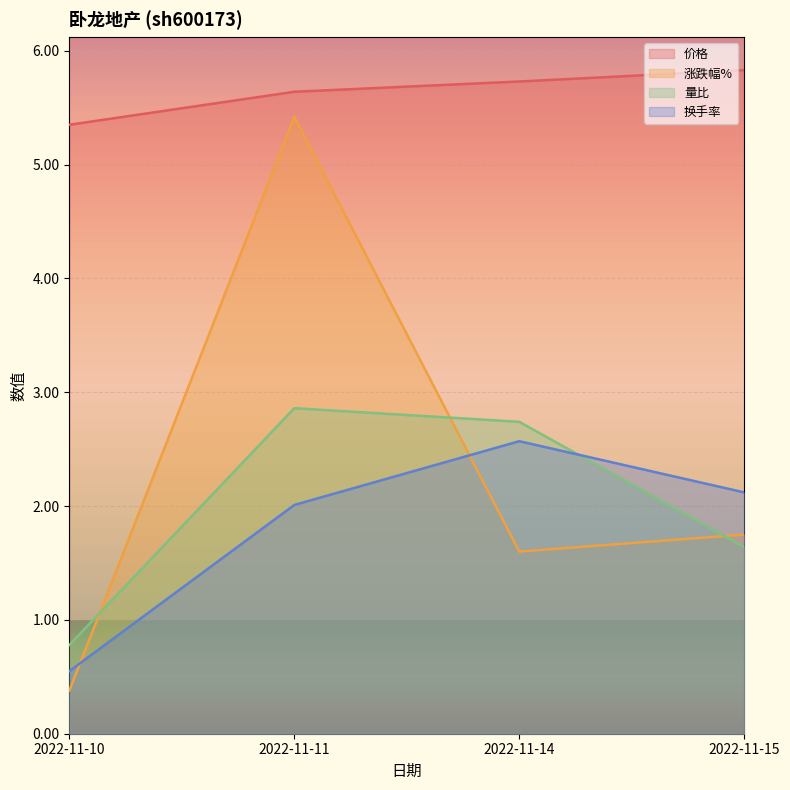

What is the difference between the highest and lowest values at 2022-11-11?

3.6